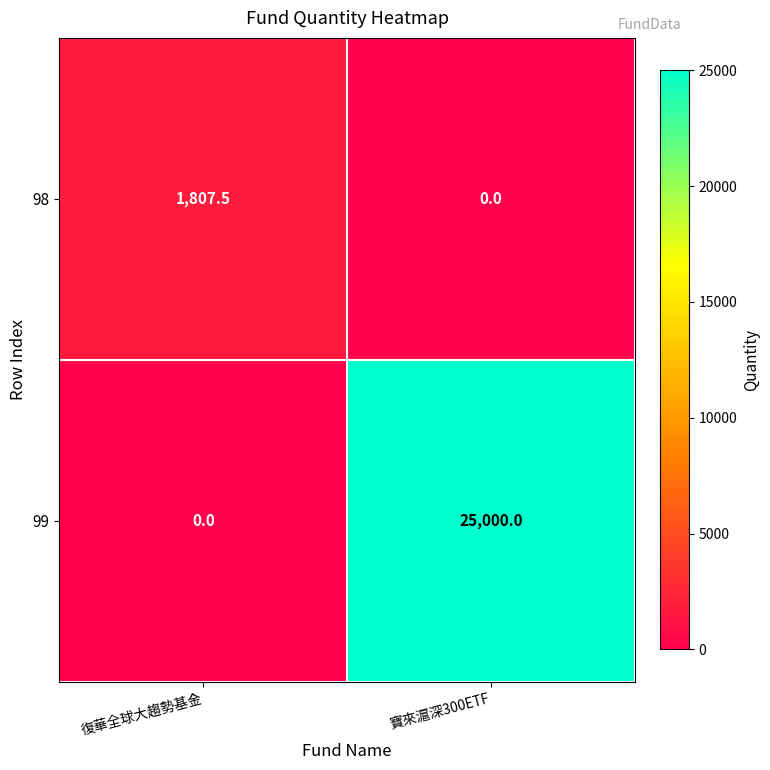

What is the sum of the 98 values at 復華全球大趨勢基金 and 寶來滬深300ETF?

1807.5